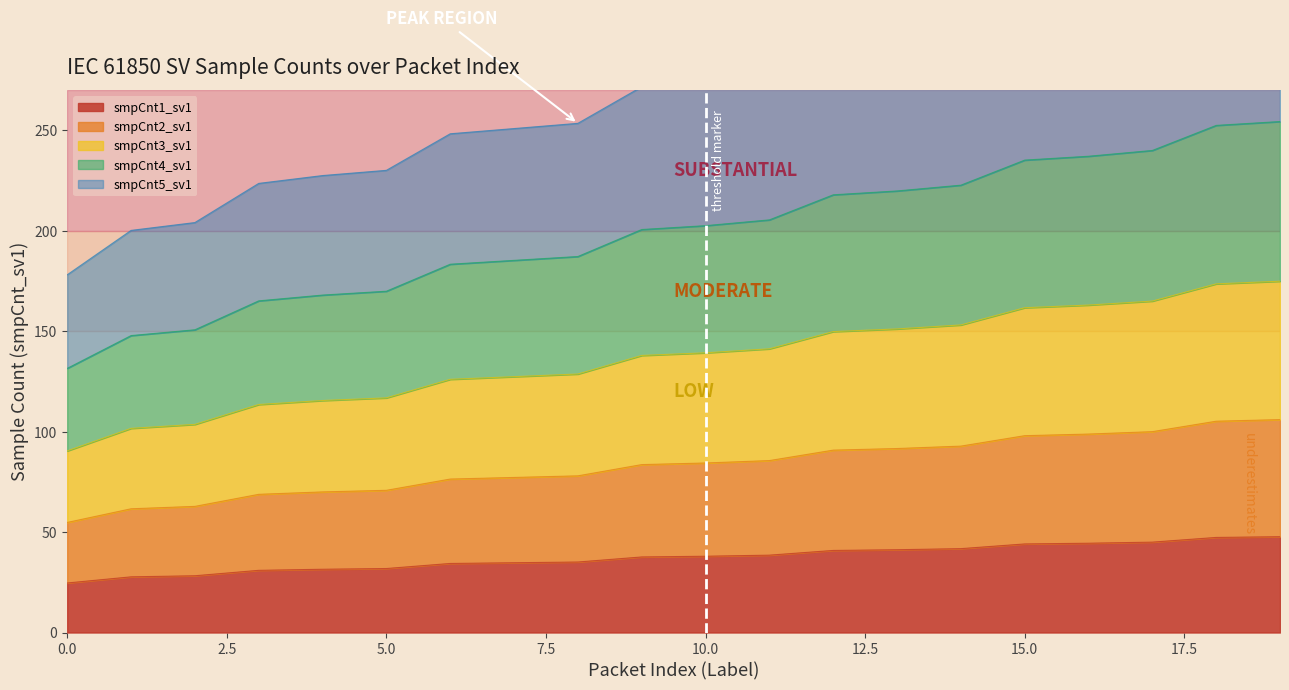

What is the greatest value displayed?

344.5